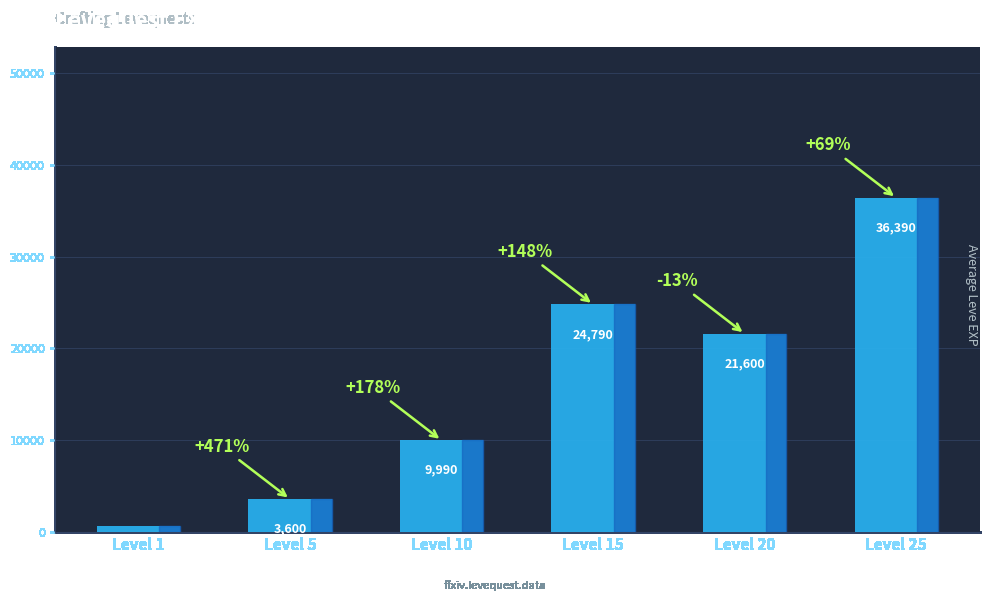

What is the maximum value shown in the chart?

36390